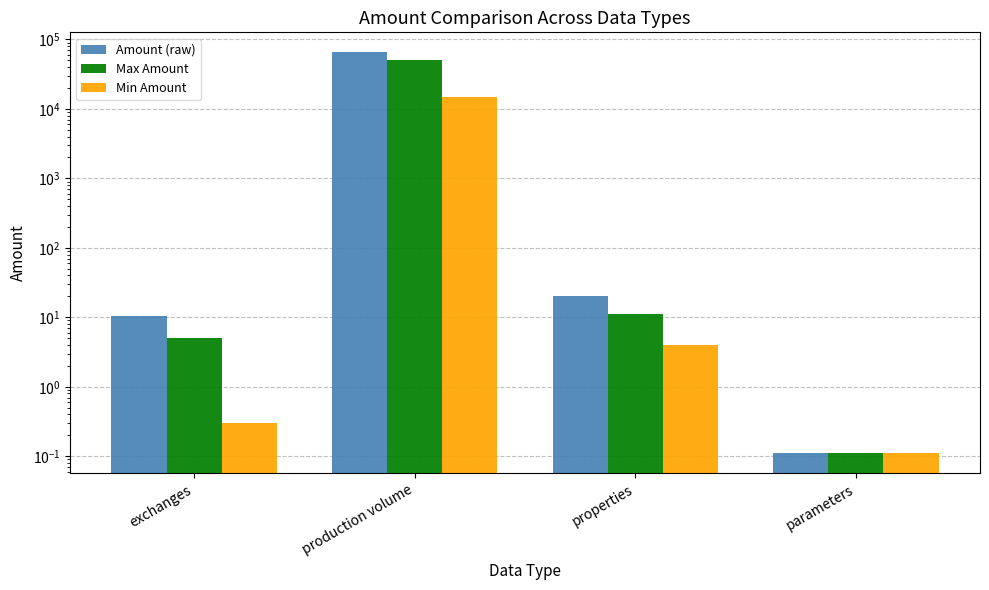

The value of Max Amount at production volume is 50000.0. True or false?

True